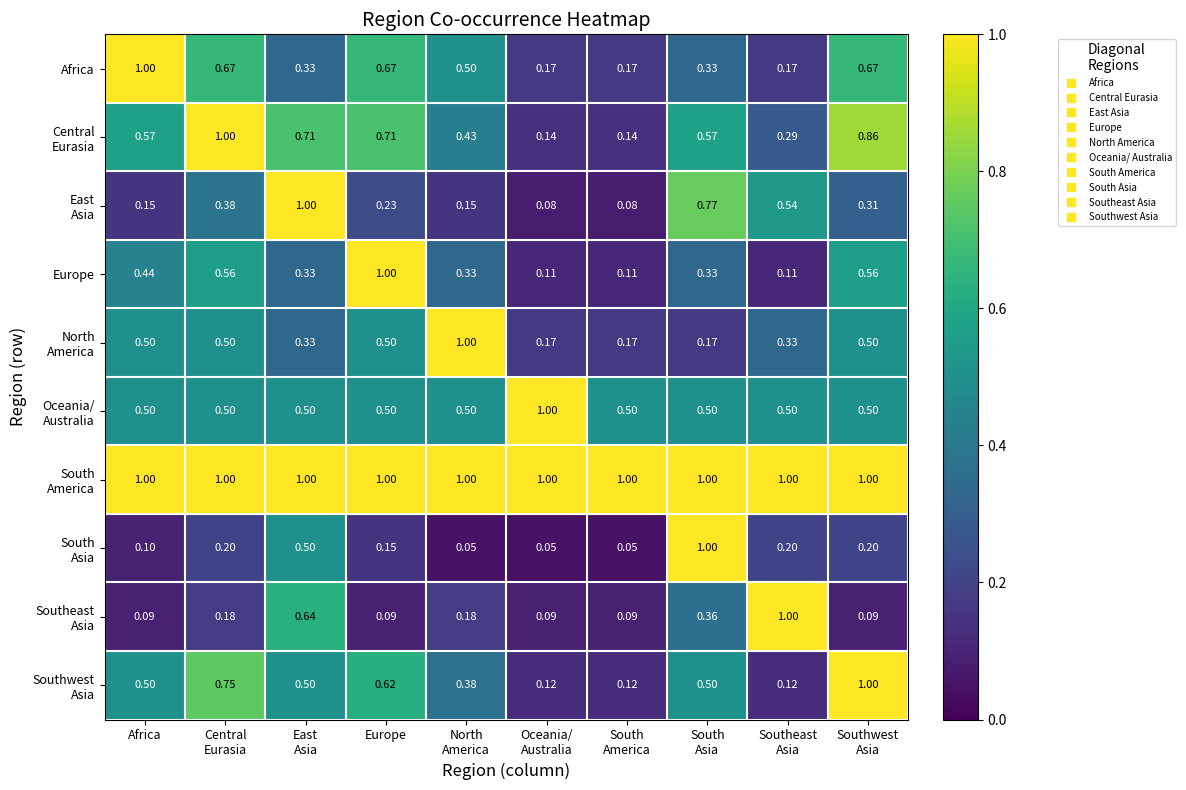

Which series has the largest total across all categories?

South America